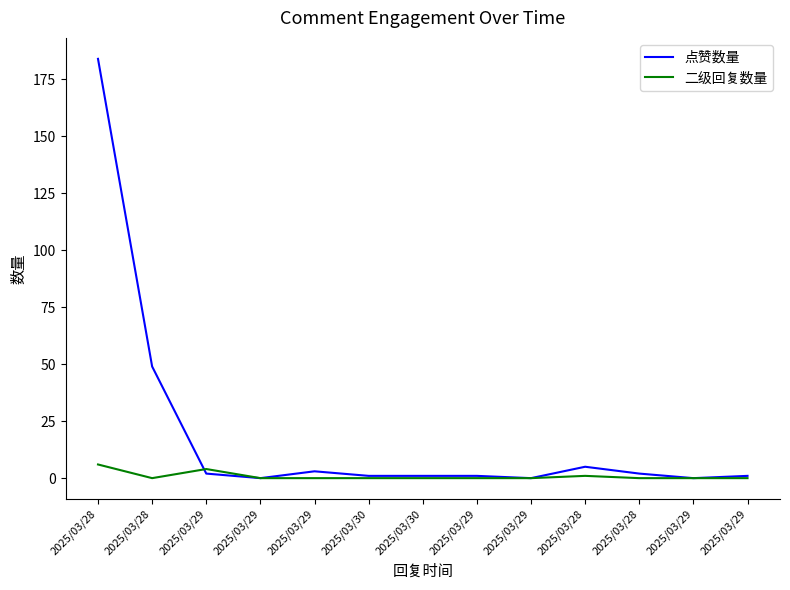

At which category does the chart reach its minimum across all series?

2025/03/29